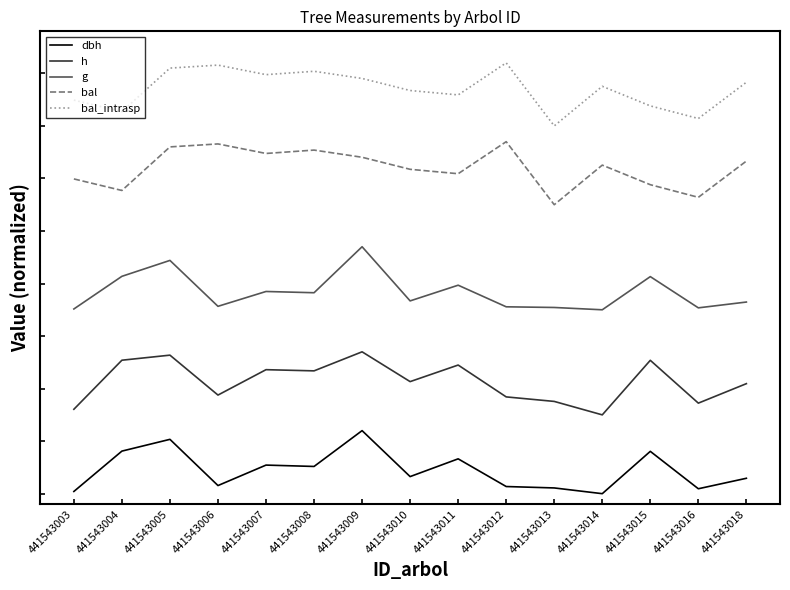

True or false: dbh and h intersect in this chart.

False